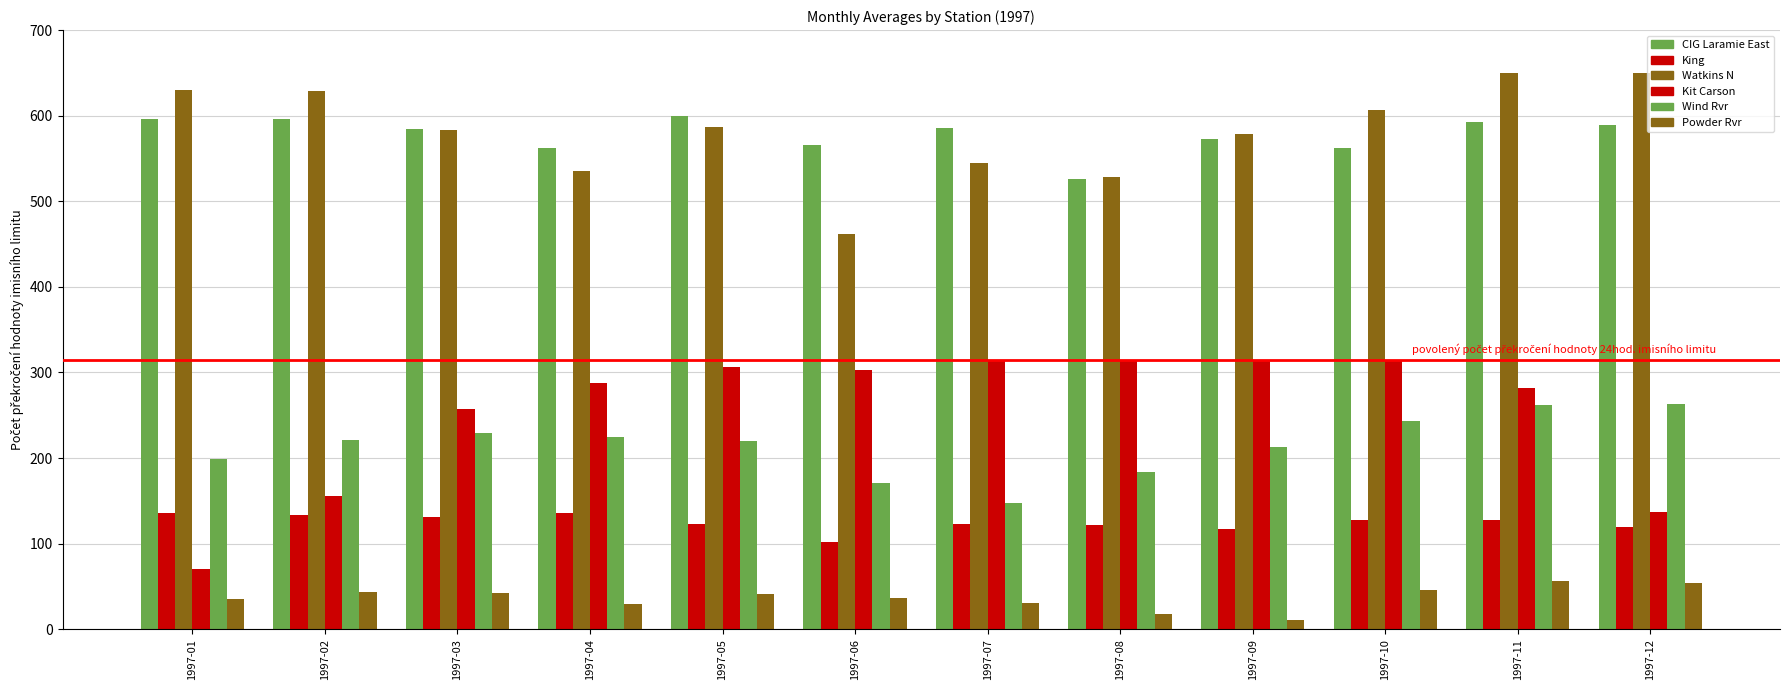

How many values in the Wind Rvr series are below 221?

6